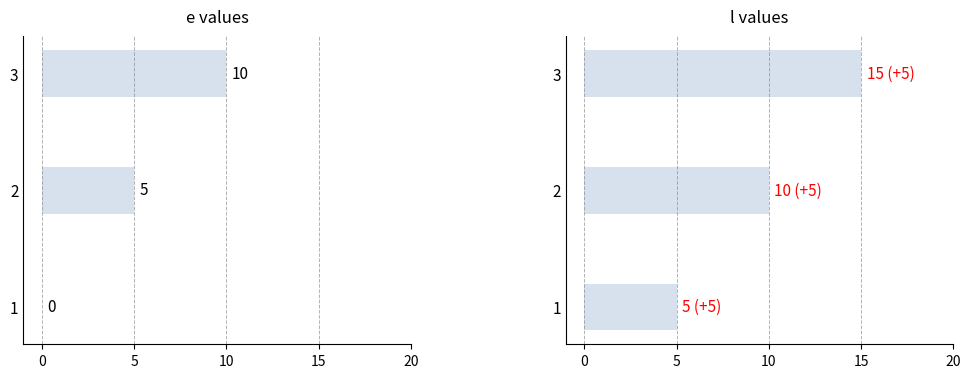

At how many categories does at least one series exceed 4?

3